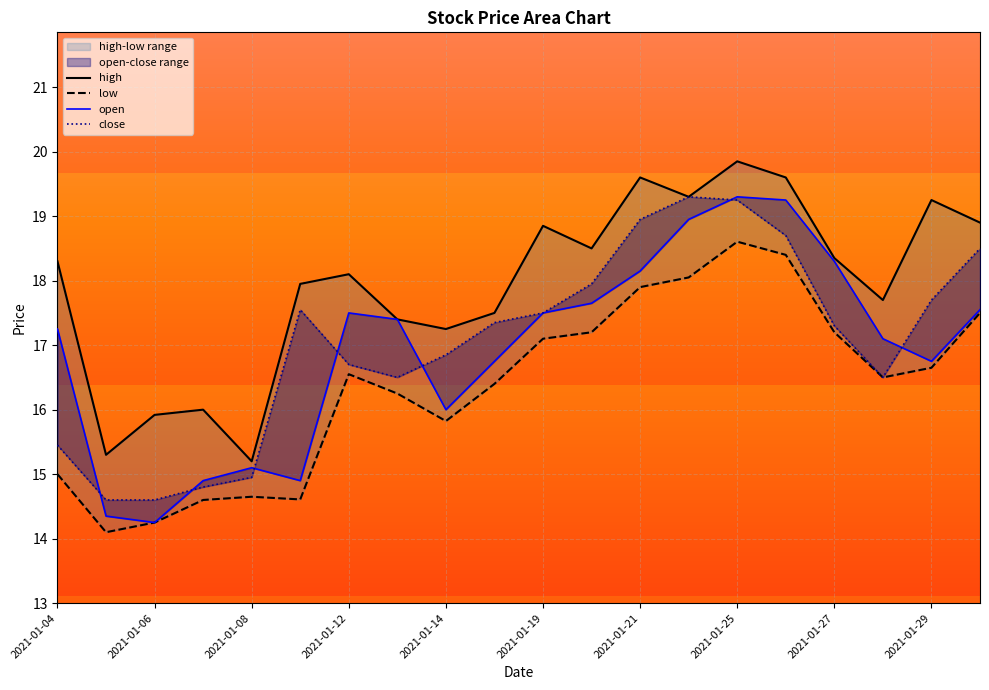

Reading left to right, transcribe all the data shown in this chart.

high: 2021-01-04=18.3	2021-01-05=15.3	2021-01-06=15.9	2021-01-07=16.0	2021-01-08=15.2	2021-01-11=17.9	2021-01-12=18.1	2021-01-13=17.4	2021-01-14=17.2	2021-01-15=17.5	2021-01-19=18.9	2021-01-20=18.5	2021-01-21=19.6	2021-01-22=19.3	2021-01-25=19.9	2021-01-26=19.6	2021-01-27=18.4	2021-01-28=17.7	2021-01-29=19.2	2021-02-01=18.9
low: 2021-01-04=15.0	2021-01-05=14.1	2021-01-06=14.2	2021-01-07=14.6	2021-01-08=14.7	2021-01-11=14.6	2021-01-12=16.6	2021-01-13=16.2	2021-01-14=15.8	2021-01-15=16.4	2021-01-19=17.1	2021-01-20=17.2	2021-01-21=17.9	2021-01-22=18.1	2021-01-25=18.6	2021-01-26=18.4	2021-01-27=17.2	2021-01-28=16.5	2021-01-29=16.6	2021-02-01=17.5
open: 2021-01-04=17.2	2021-01-05=14.3	2021-01-06=14.2	2021-01-07=14.9	2021-01-08=15.1	2021-01-11=14.9	2021-01-12=17.5	2021-01-13=17.4	2021-01-14=16.0	2021-01-15=16.8	2021-01-19=17.5	2021-01-20=17.6	2021-01-21=18.1	2021-01-22=18.9	2021-01-25=19.3	2021-01-26=19.2	2021-01-27=18.3	2021-01-28=17.1	2021-01-29=16.8	2021-02-01=17.6
close: 2021-01-04=15.4	2021-01-05=14.6	2021-01-06=14.6	2021-01-07=14.8	2021-01-08=14.9	2021-01-11=17.6	2021-01-12=16.7	2021-01-13=16.5	2021-01-14=16.9	2021-01-15=17.4	2021-01-19=17.5	2021-01-20=17.9	2021-01-21=18.9	2021-01-22=19.3	2021-01-25=19.2	2021-01-26=18.7	2021-01-27=17.3	2021-01-28=16.5	2021-01-29=17.7	2021-02-01=18.5